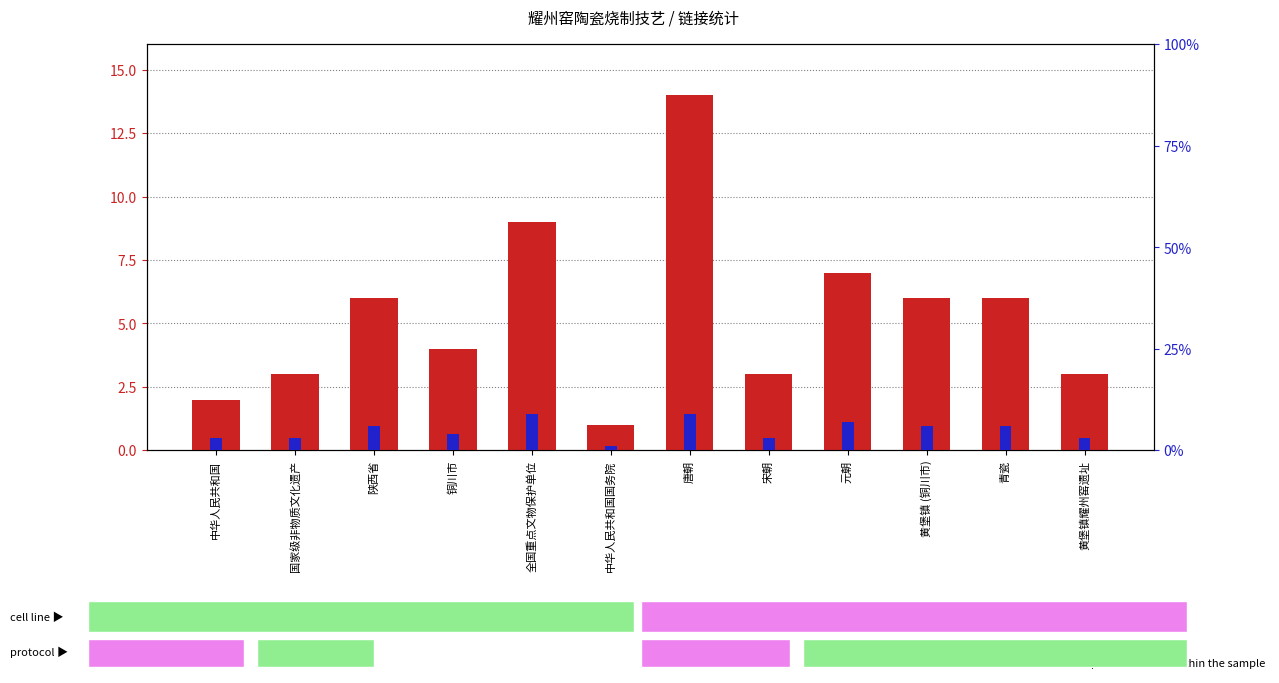

Rank the categories by percentile rank within the sample value from highest to lowest.

全国重点文物保护单位, 唐朝, 元朝, 陕西省, 黄堡镇 (铜川市), 青瓷, 铜川市, 中华人民共和国, 国家级非物质文化遗产, 宋朝, 黄堡镇耀州窑遗址, 中华人民共和国国务院